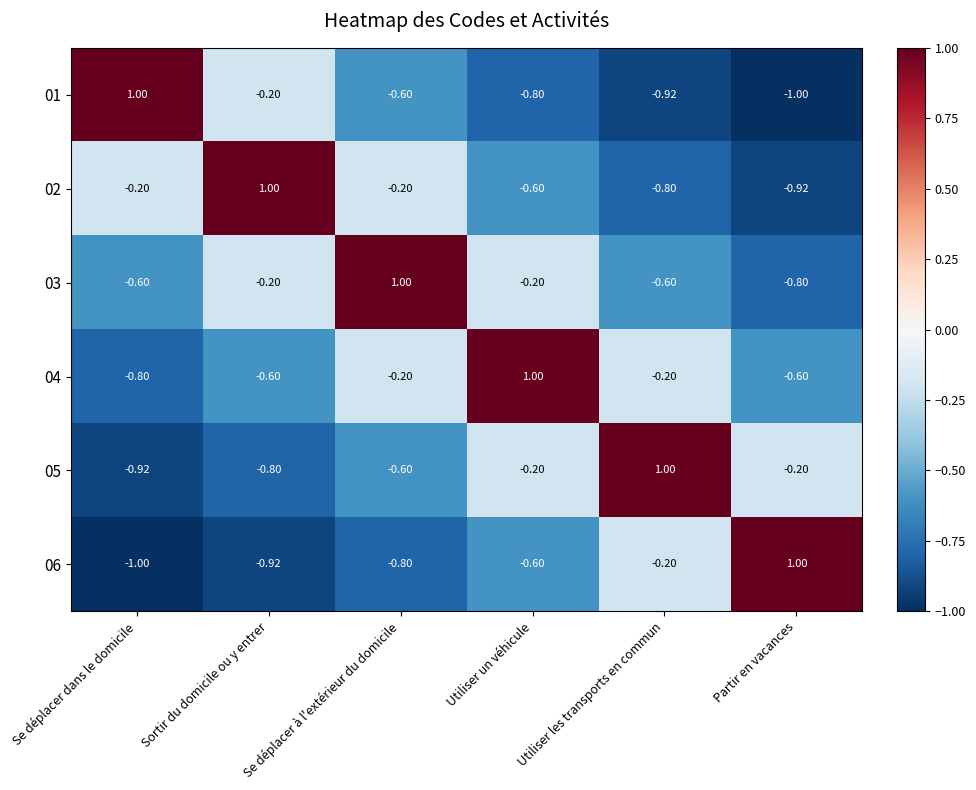

Is the value of 05 at Partir en vacances greater than the value of 02 at Utiliser les transports en commun?

Yes